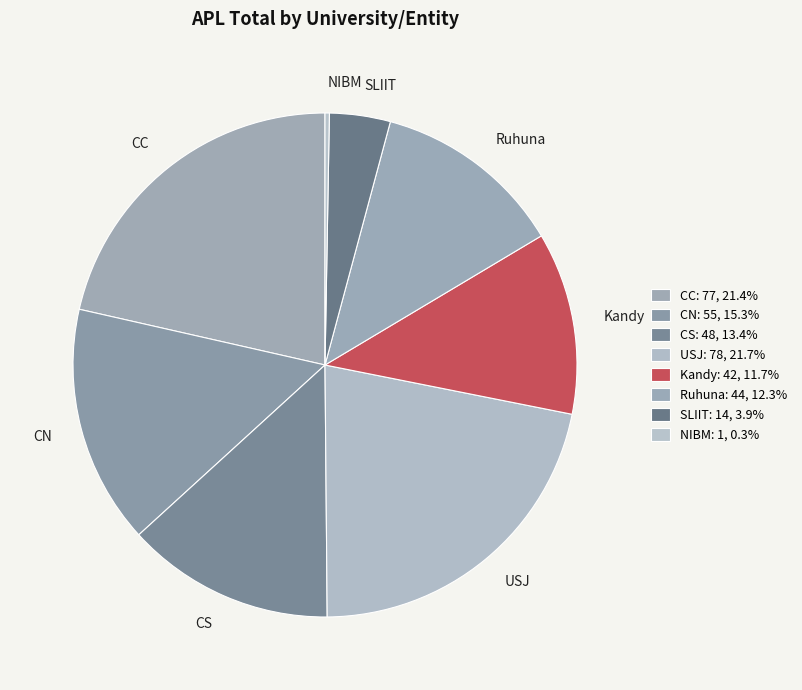

Is there any slice that represents more than half of the pie?

No